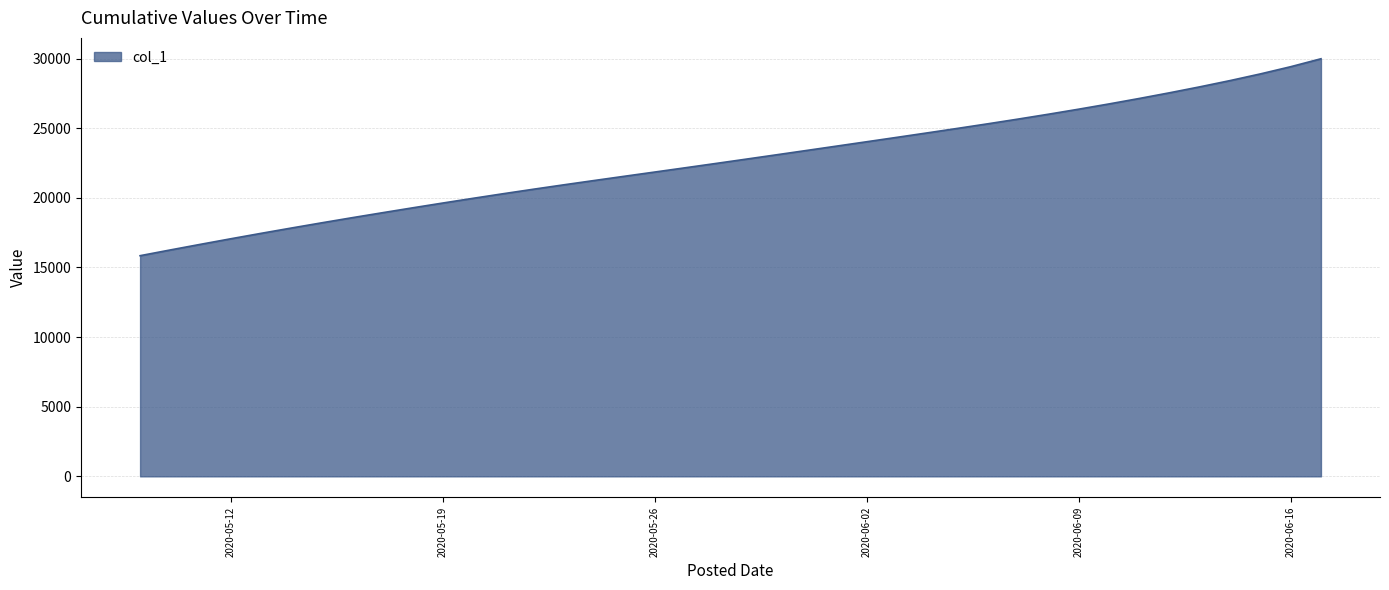

What is the smallest value displayed?

15842.6